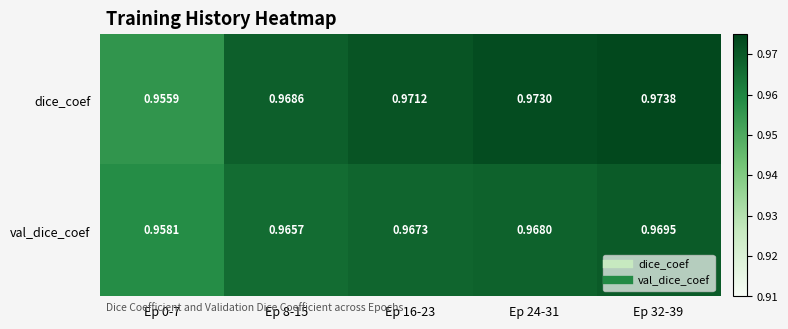

At how many categories does at least one series exceed 0?

5